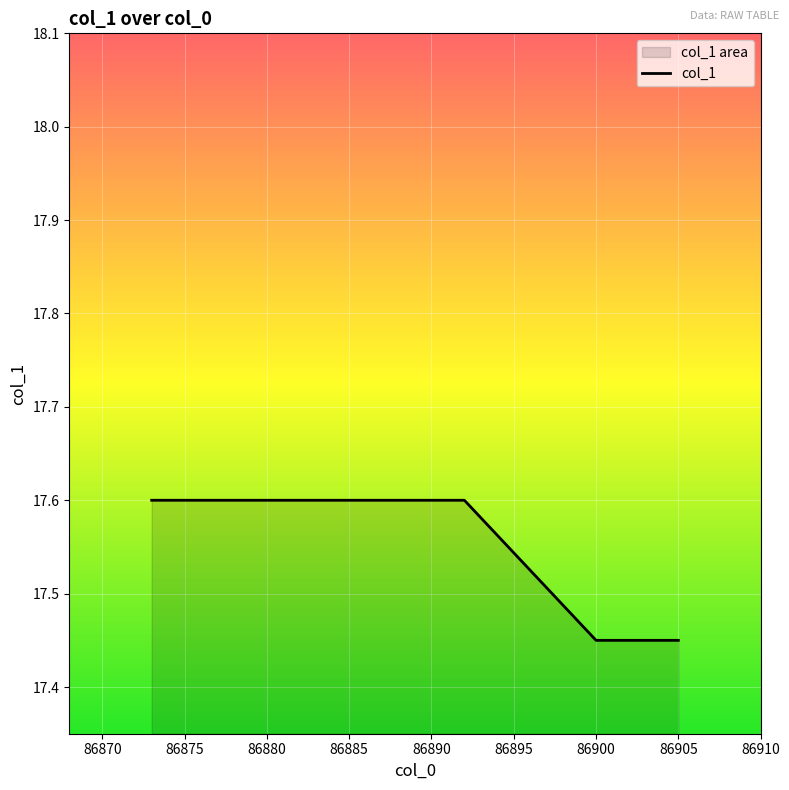

What is the greatest value displayed?

17.6